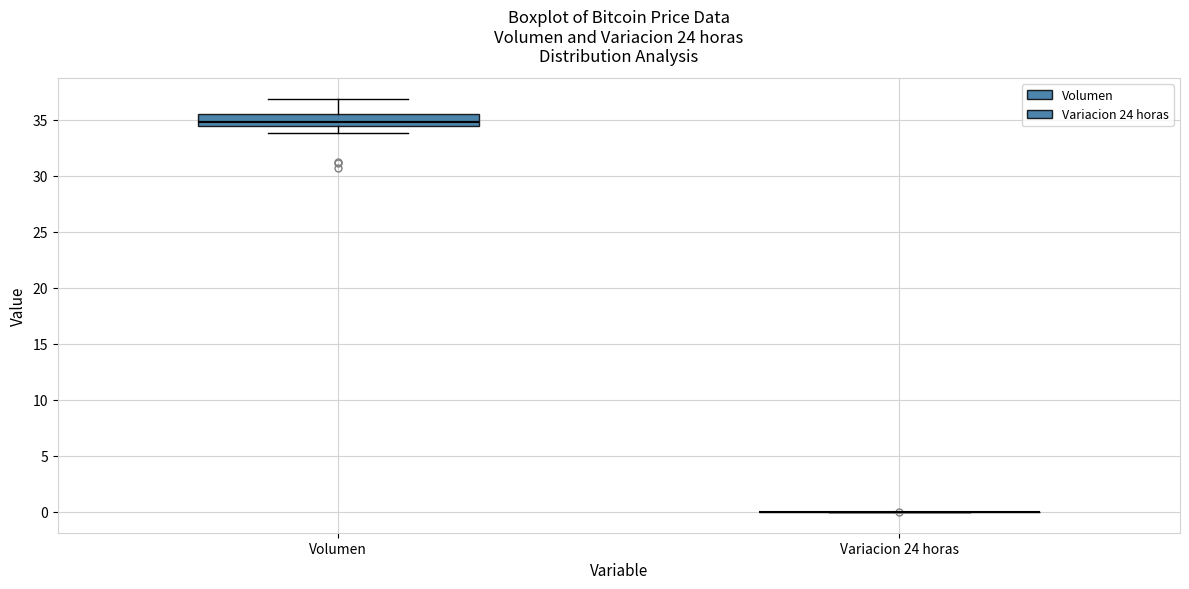

Reading left to right, read every box against the y-axis: the position of its median line, the range the box covers, and the ends of its whiskers. The values are not printed on the chart, so give them approximately, as read against the axis.

Volumen: median 35.0, box 34.5 to 35.5, whiskers 34.0 to 37.0
Variacion 24 horas: box collapsed to a line at 0.0, whiskers 0.0 to 0.0